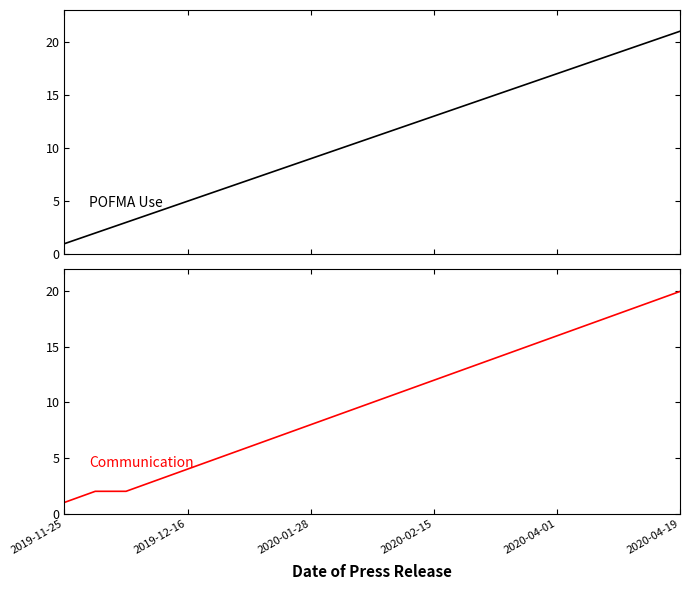

At which label does POFMA Use reach its minimum?

2019-11-25